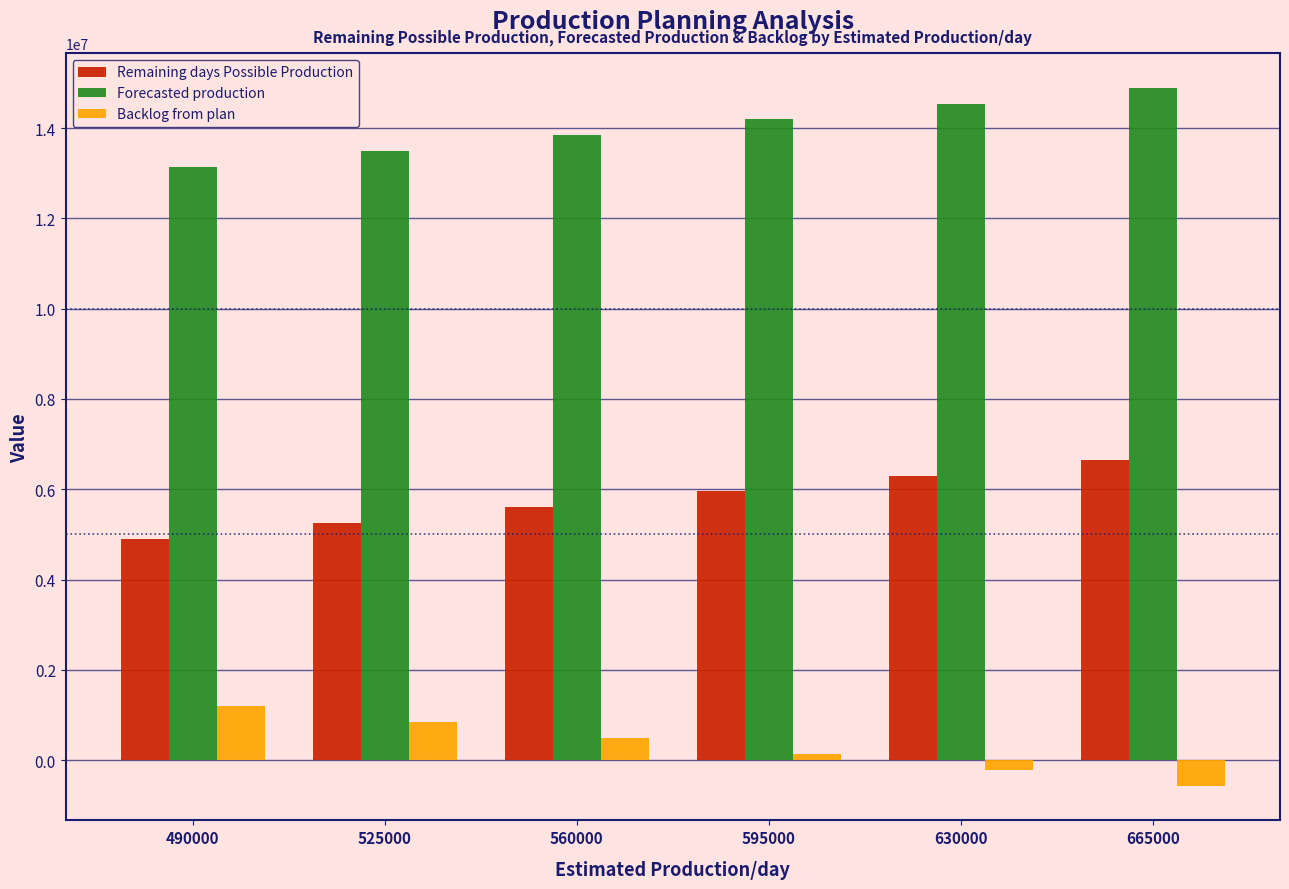

At 560000, list the series in order from smallest to largest.

Backlog from plan, Remaining days Possible Production, Forecasted production